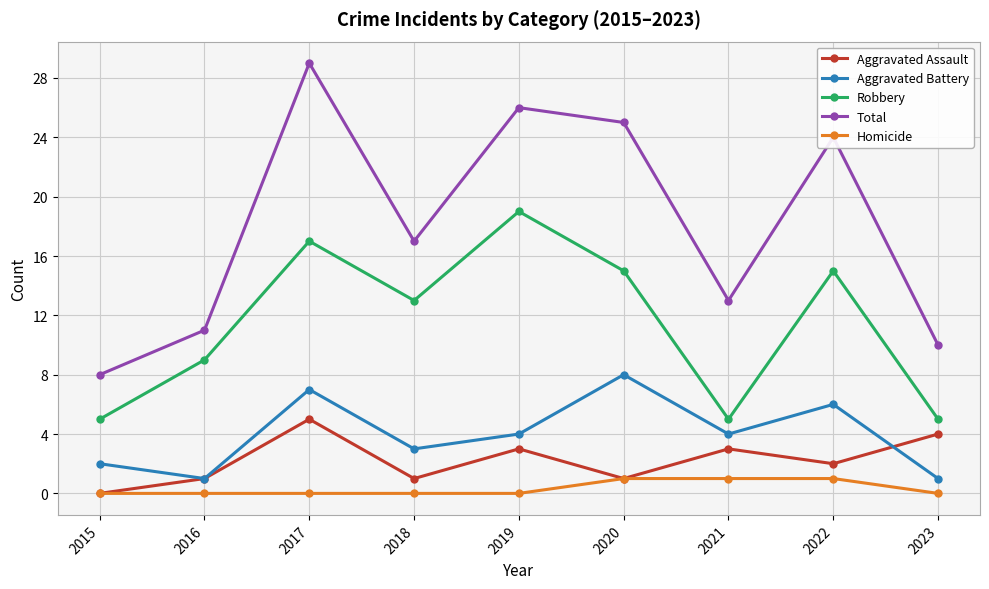

What is the average value of the Aggravated Assault series?

2